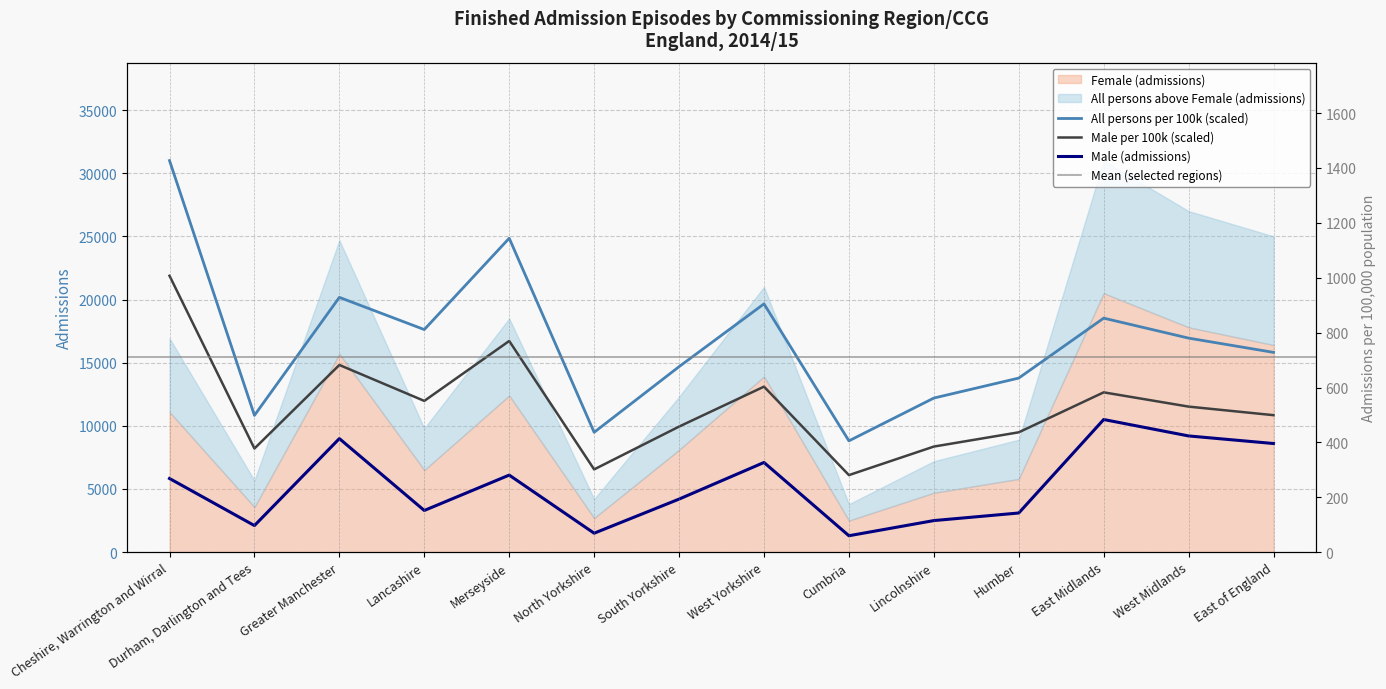

Which series has the largest range (max minus min)?

All persons per 100k